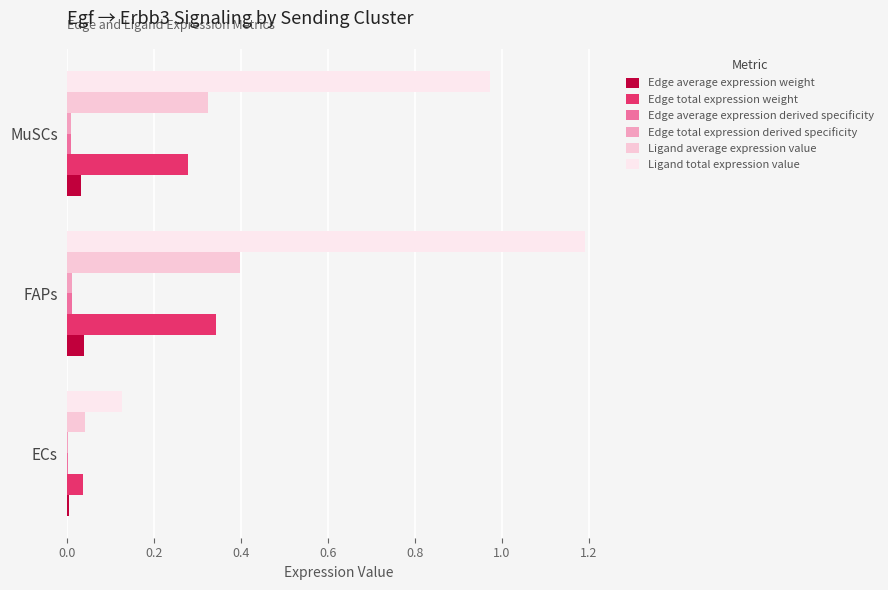

Count the number of categories in the chart.

3